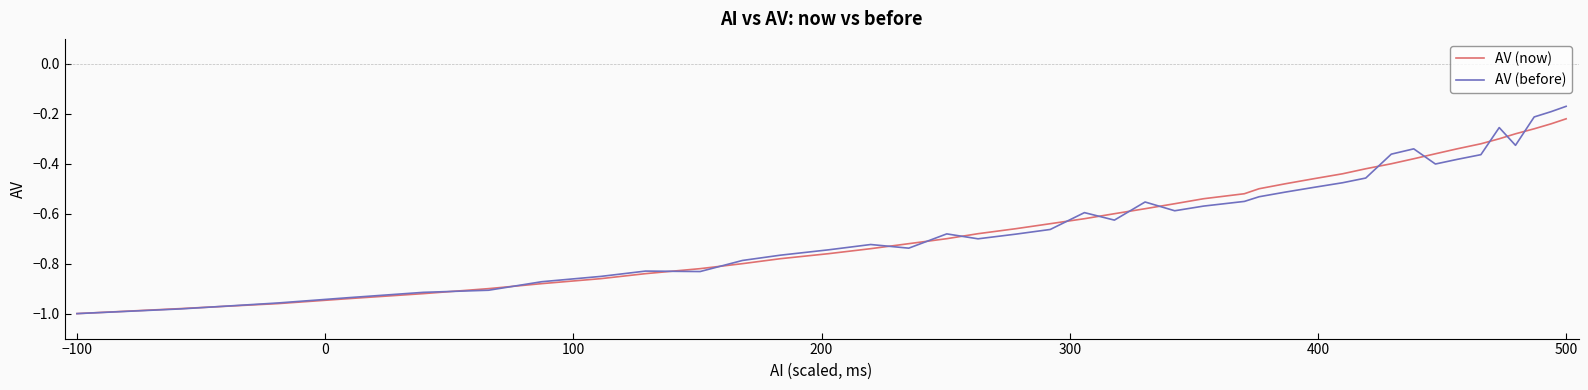

Does the chart have visible grid lines?

No